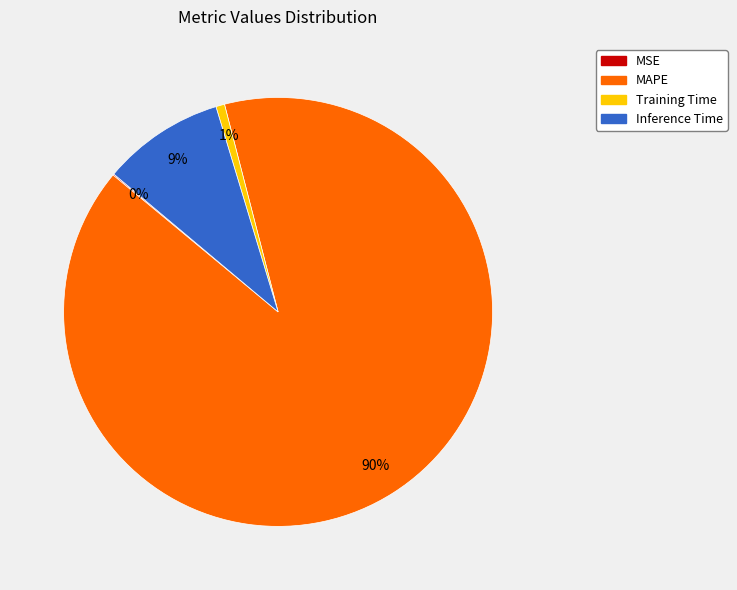

To the nearest percent, what percentage of the pie is Training Time?

1%